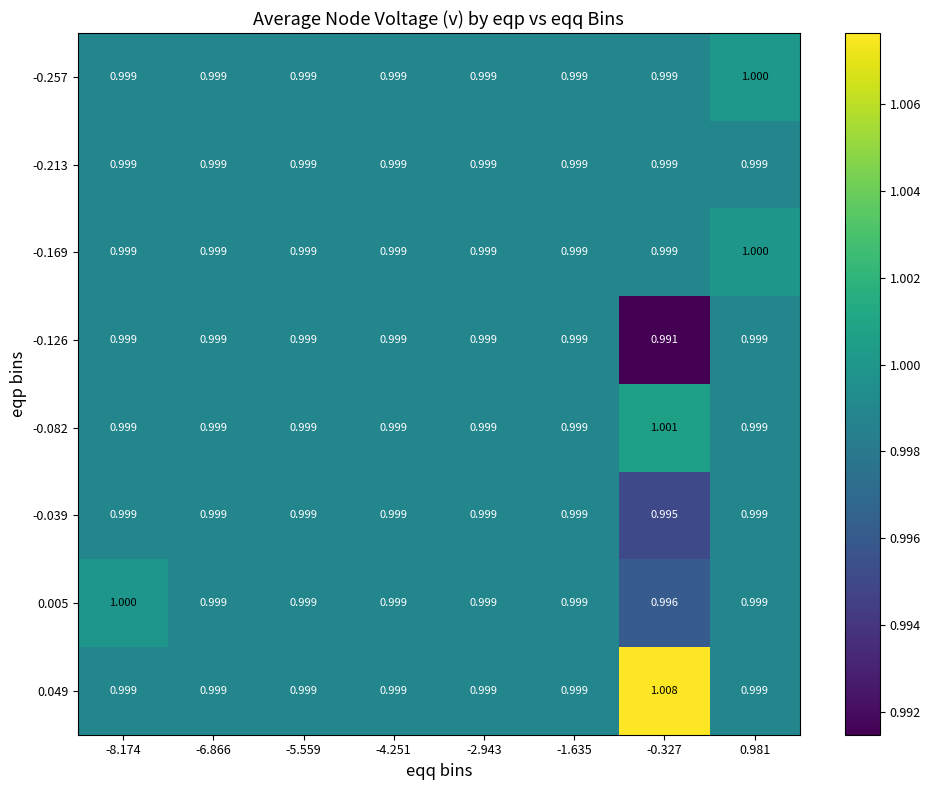

Which category has the highest value across all series?

-0.327